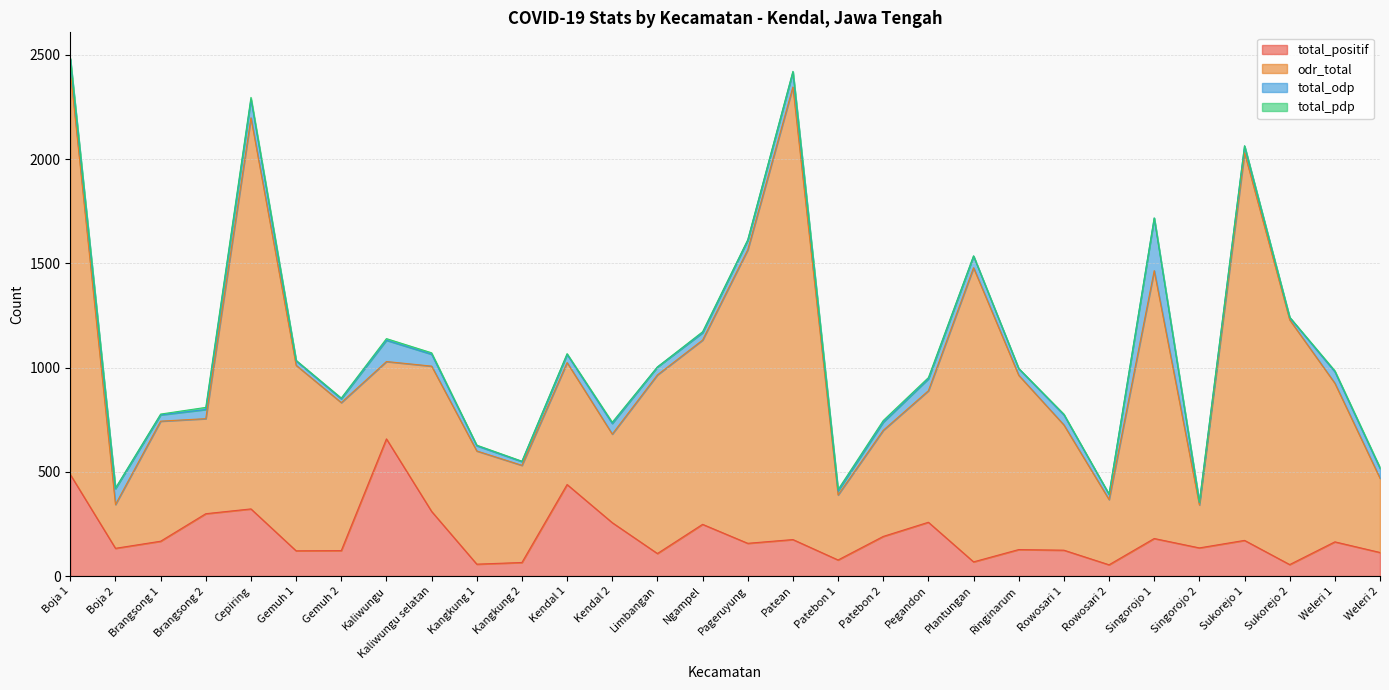

How many values in total_pdp are above zero?

29